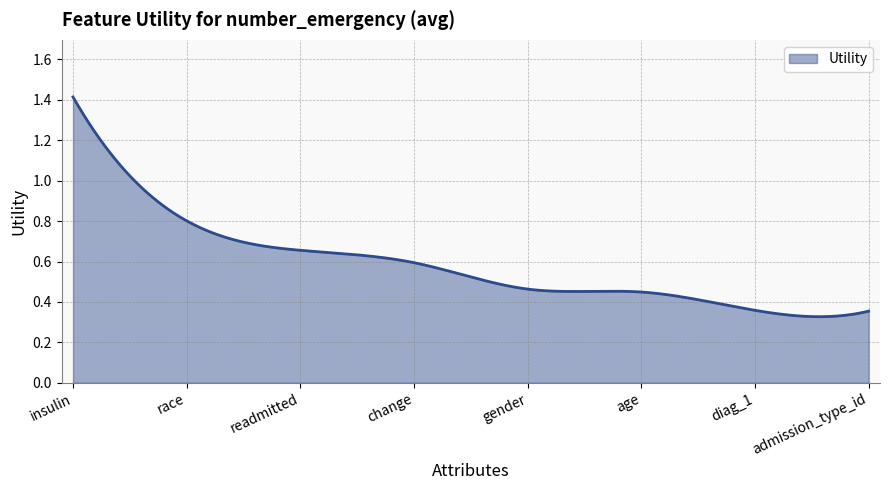

Which label corresponds to the largest value in the chart?

insulin